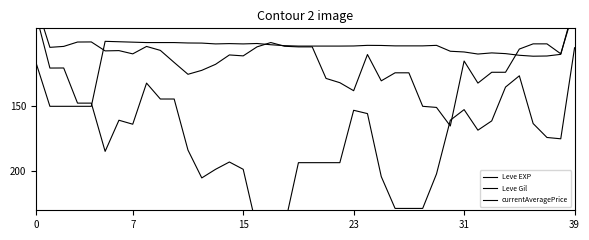

Count the number of data series in this chart.

3